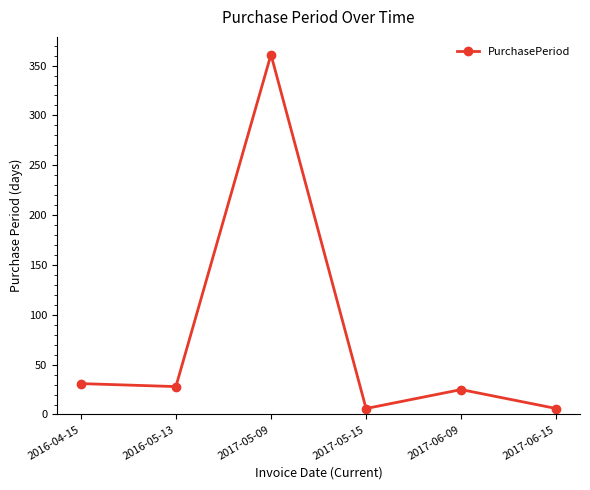

How many points are higher than both their immediate neighbors (excluding endpoints)?

2